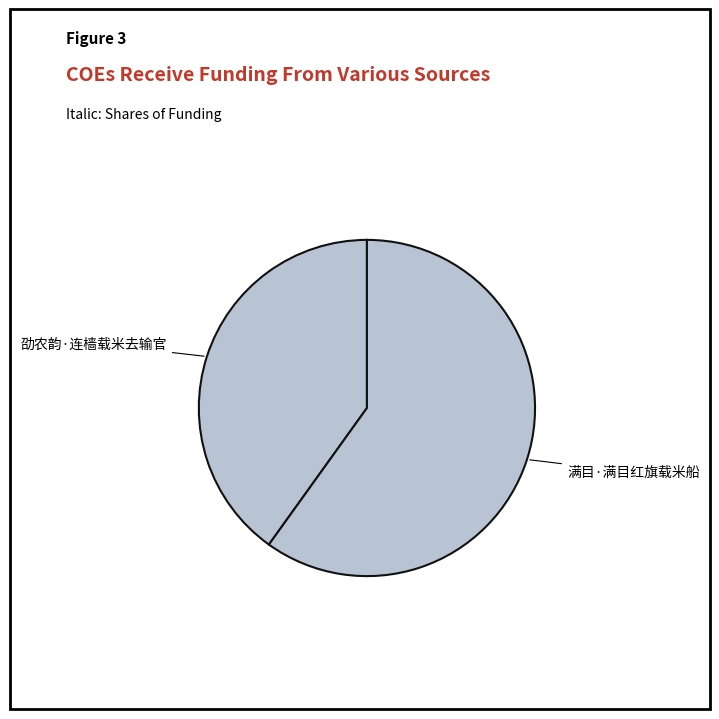

Which slice is the smallest?

劭农韵·连樯载米去输官